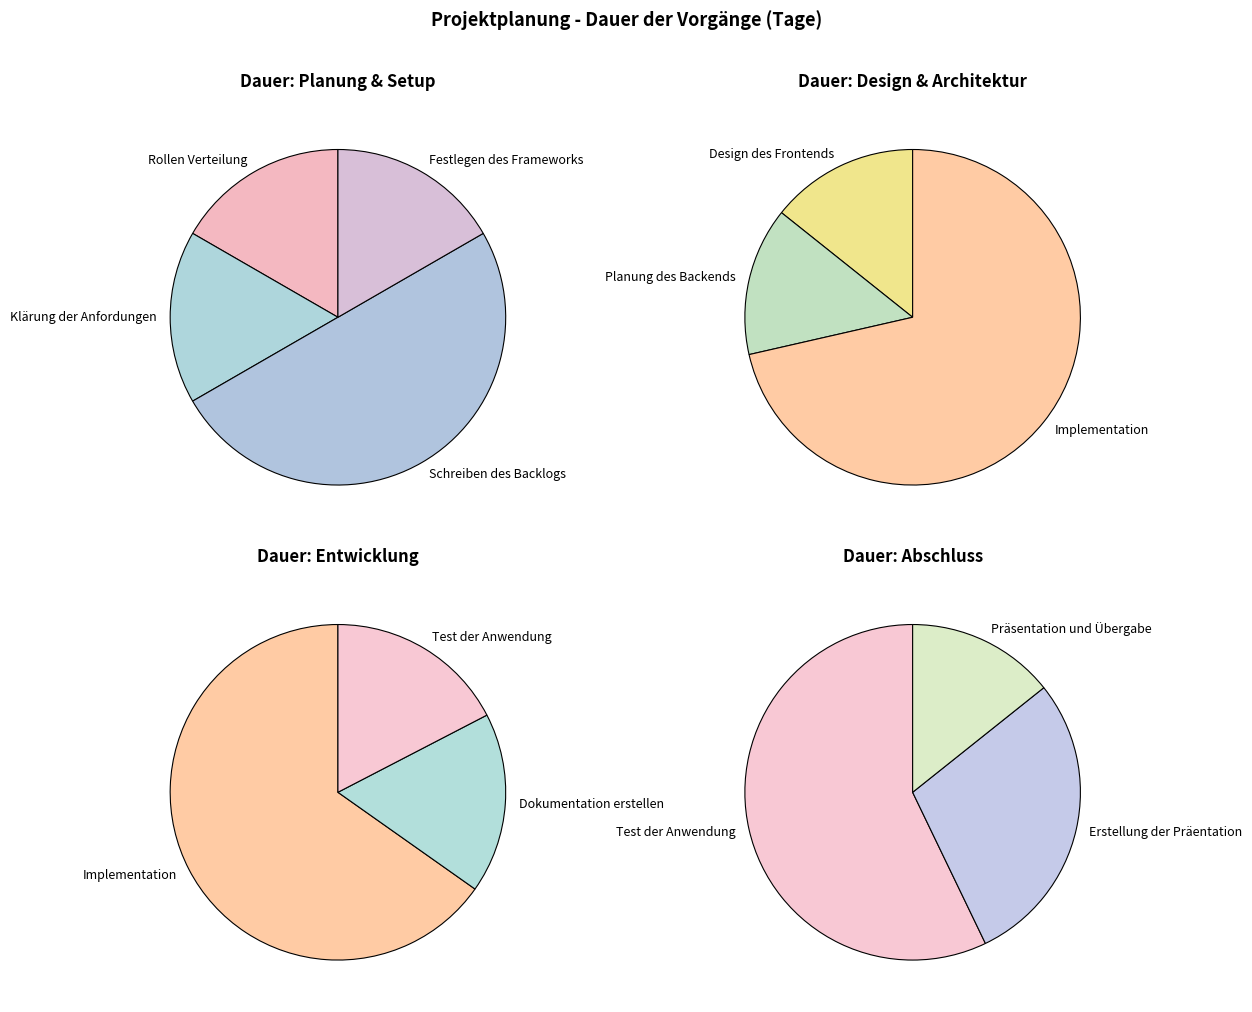

Does Design des Frontends account for over 50% of the chart?

No